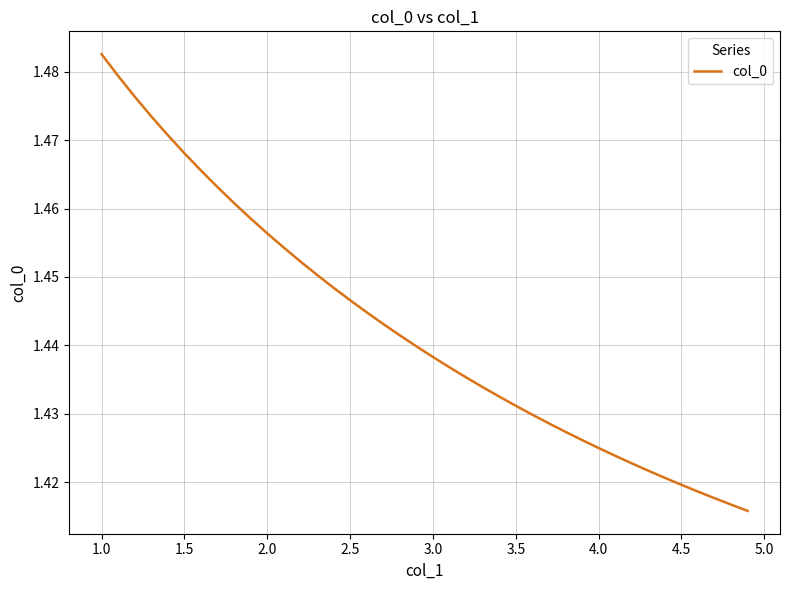

Which label corresponds to the largest value in the chart?

1.0